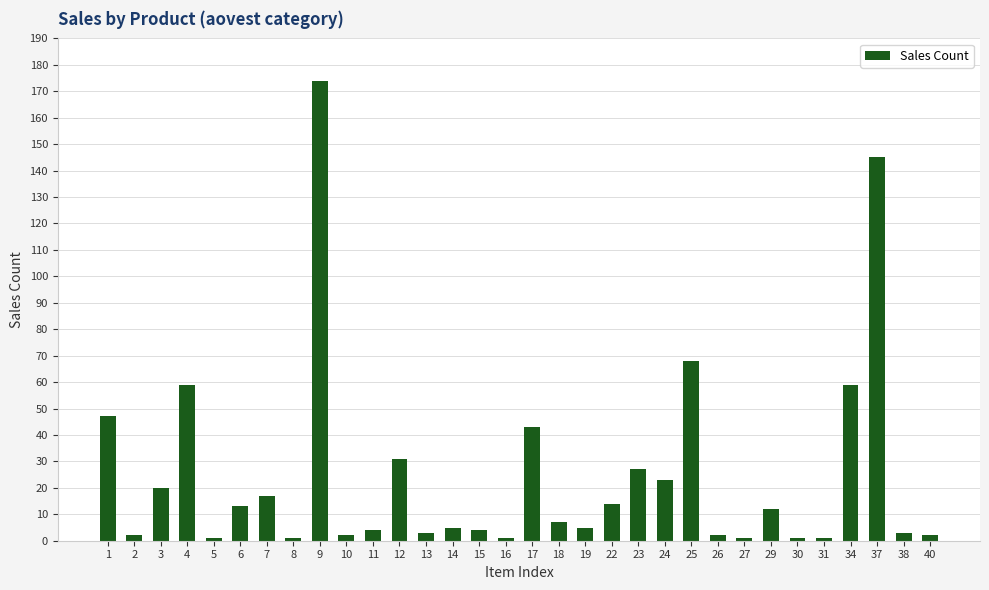

At which category does the chart reach its peak across all series?

9